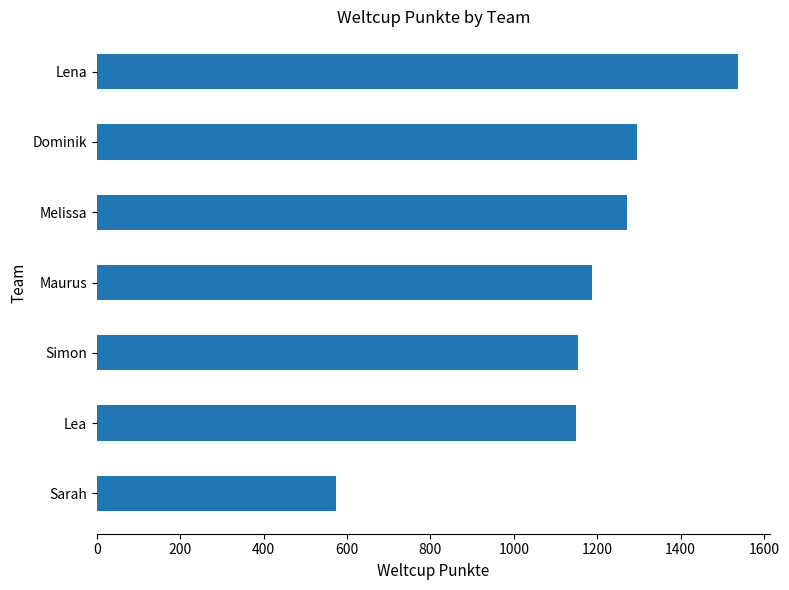

Is it true that the value at Maurus is 1611?

False